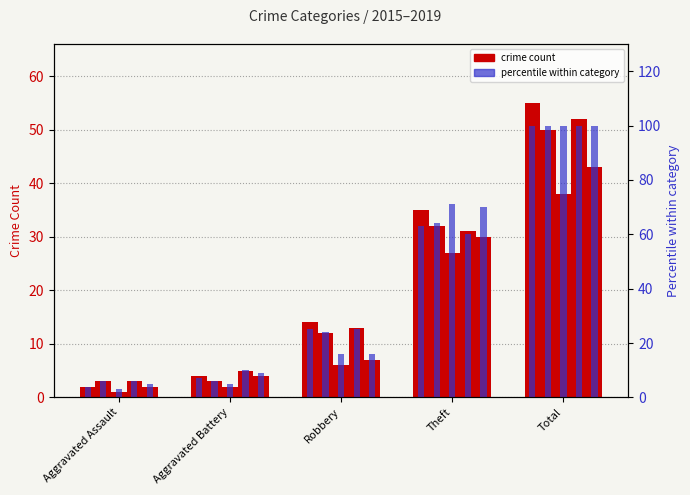

Rank the series by their average value, from highest to lowest.

percentile 2015, crime count 2015